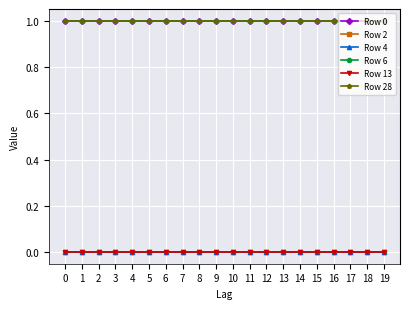

Is this an area chart (filled region under the line)?

No